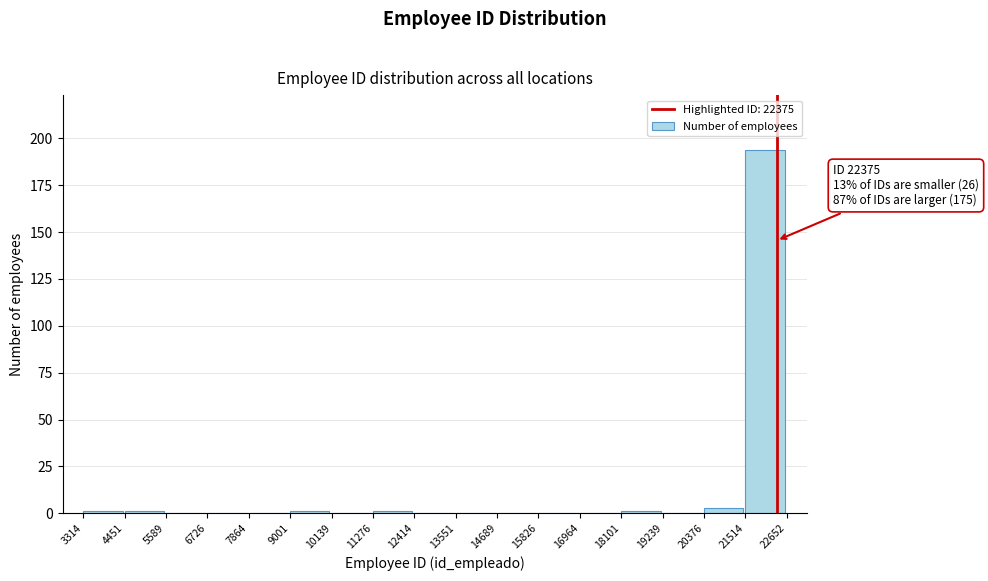

Which range on the x-axis has the tallest bar?

21514 to 22652